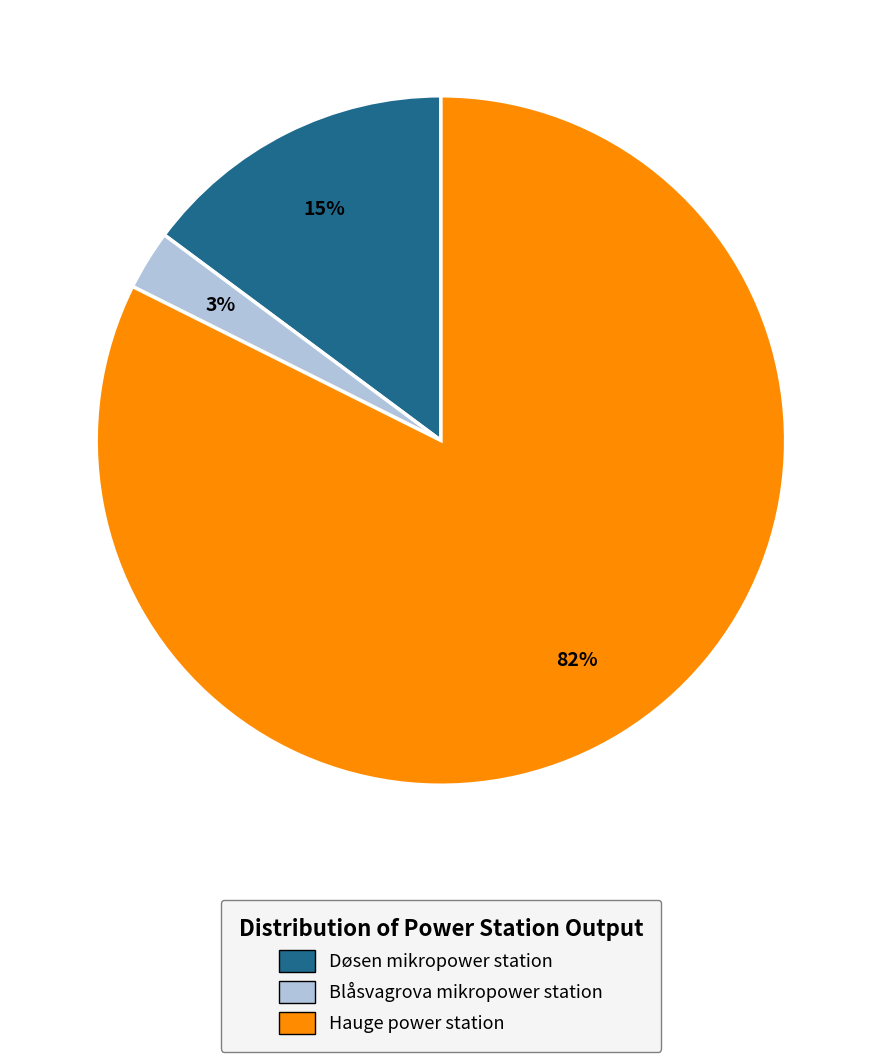

Combined, do Døsen mikropower station and Blåsvagrova mikropower station account for over 50%?

No